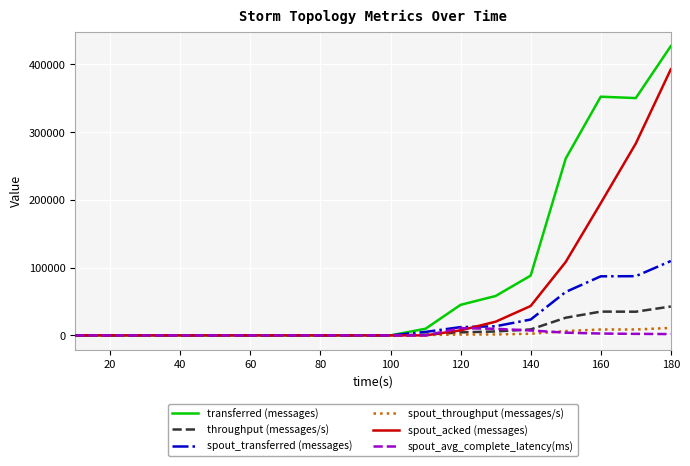

Which series has the largest total across all categories?

transferred (messages)